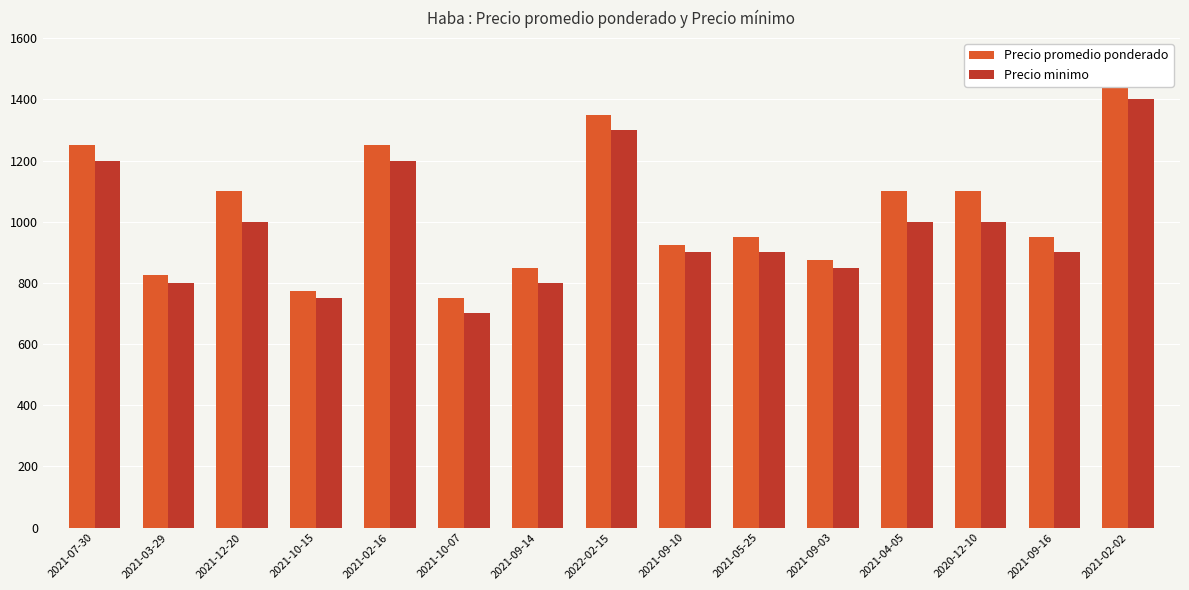

At which label is Precio promedio ponderado closest to 1100?

2021-12-20